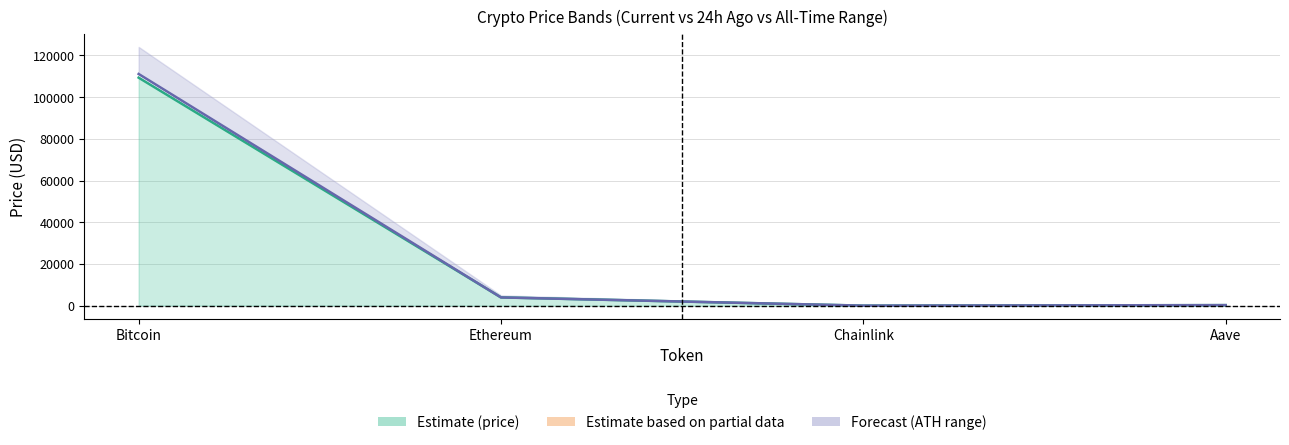

What is the approximate value of price24hAgo at Chainlink?

20.6